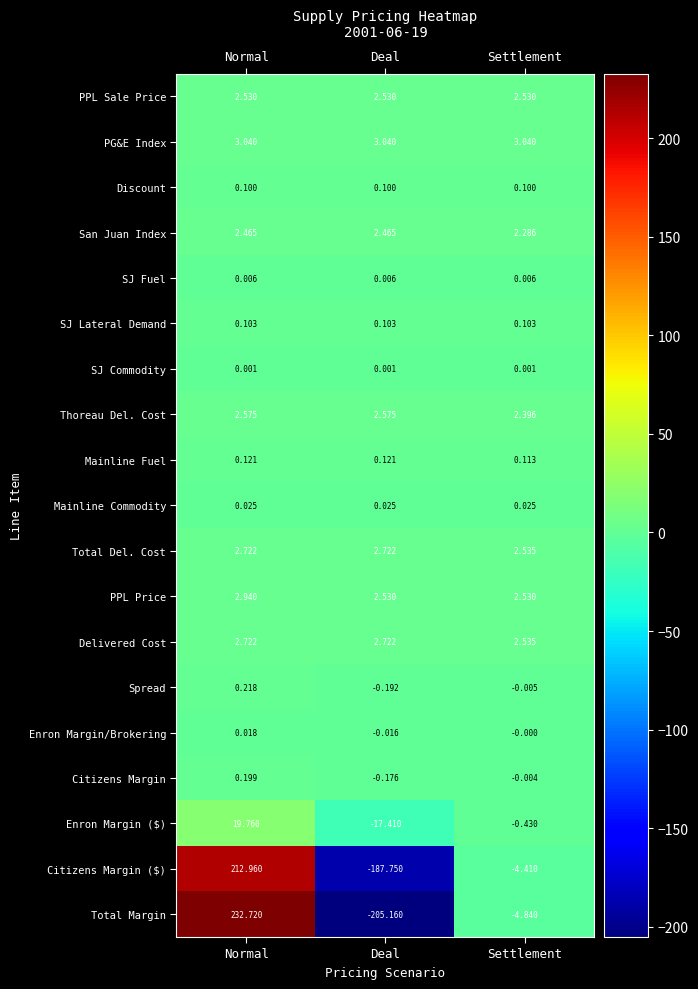

Which series changed the most between Normal and Settlement?

Total Margin